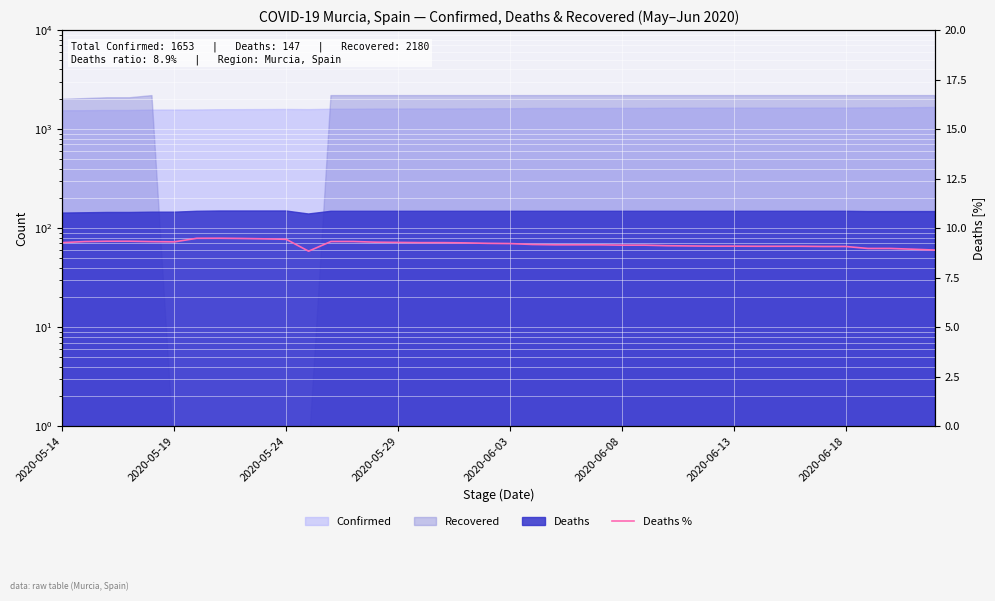

The chart shows a value of 9.1 at 29. True or false?

True